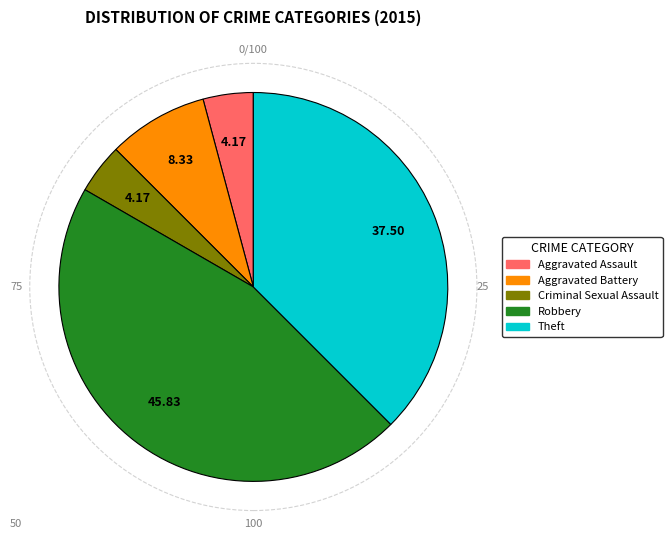

Is Aggravated Assault the majority of the pie?

No